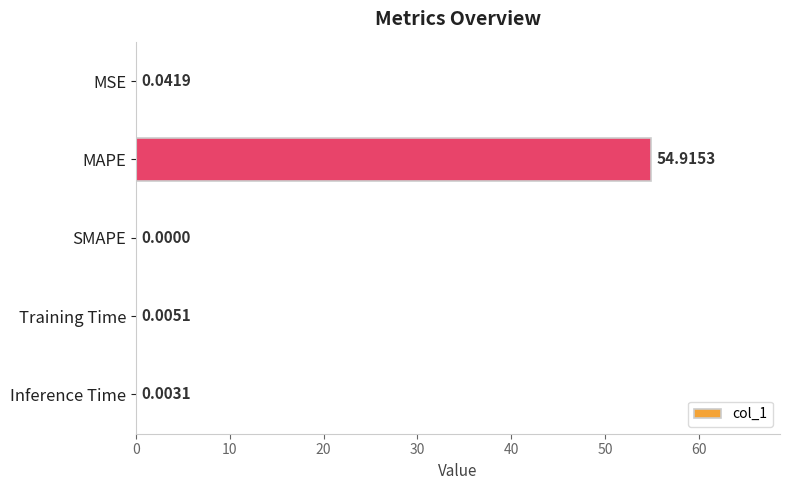

What is the sum of all values?

55.0